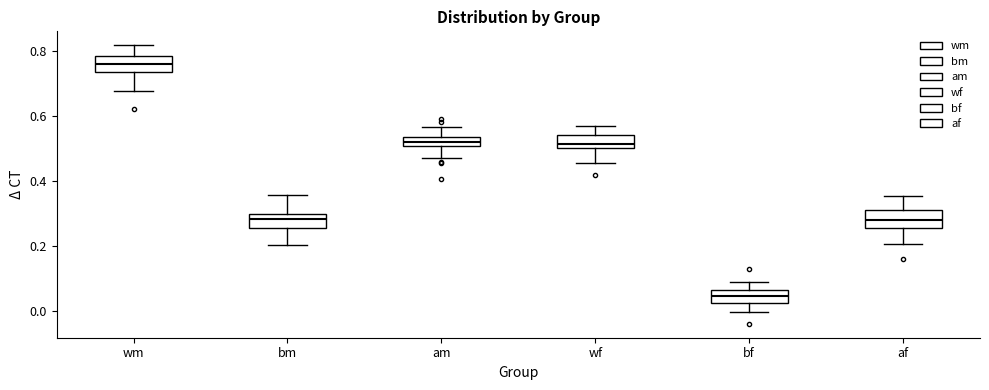

Where does the lower whisker of the box for bf end on the y-axis? The values are not printed on the chart, so give them approximately, as read against the axis.

0.00